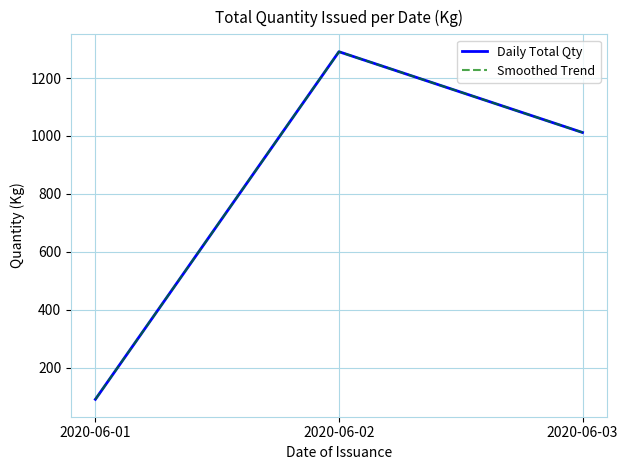

The value of Smoothed Trend at 2020-06-02 is 1291.0. True or false?

True